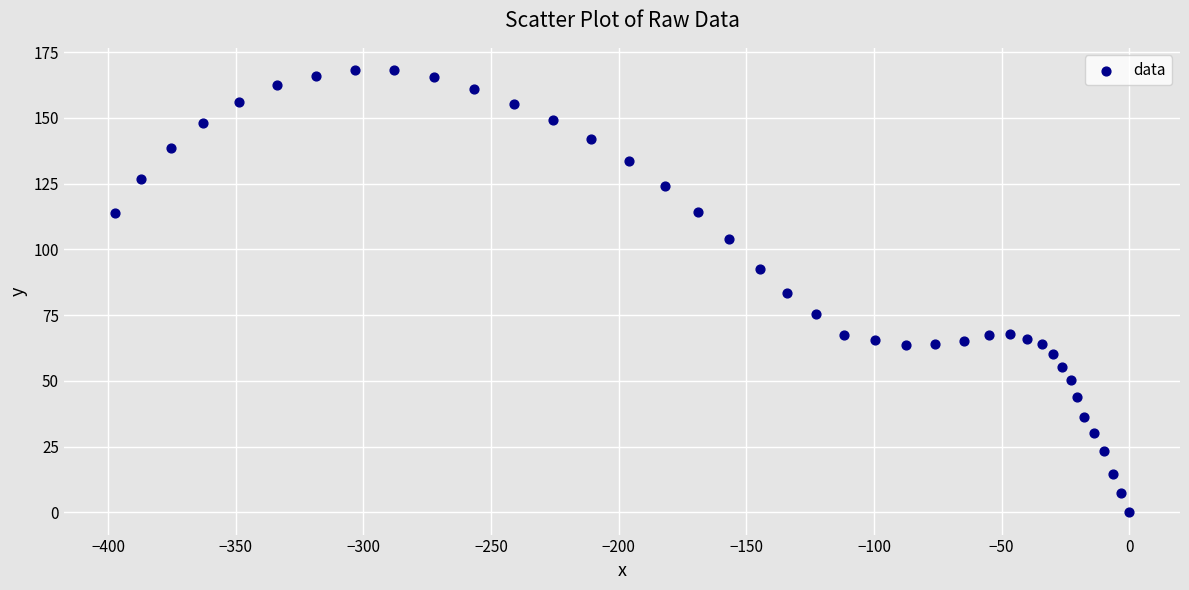

What is the range of Y values (max minus min)?

168.2